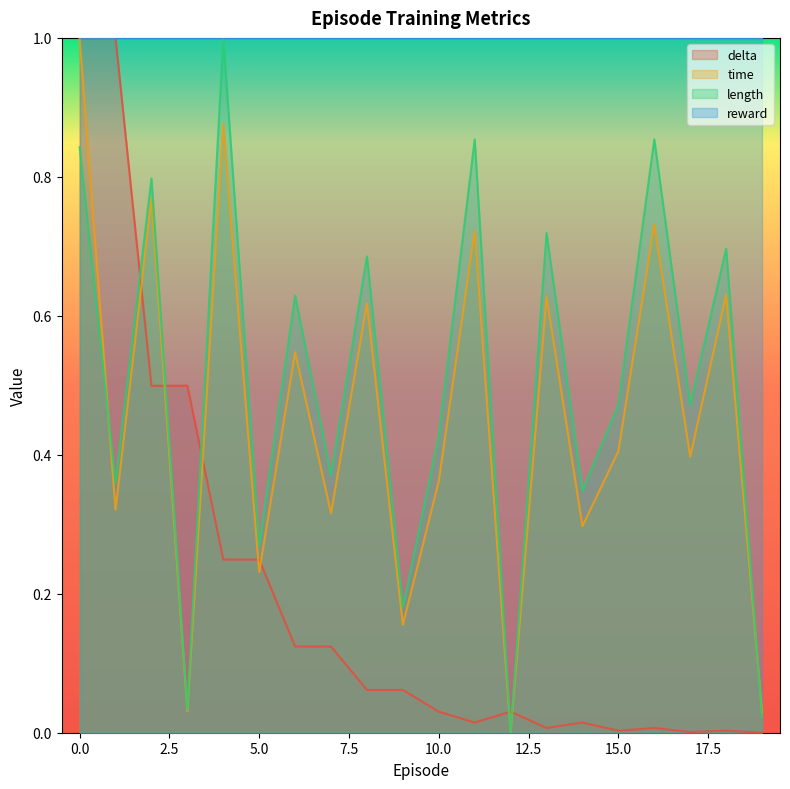

True or false: time has more than 2 points higher than both neighbors.

True